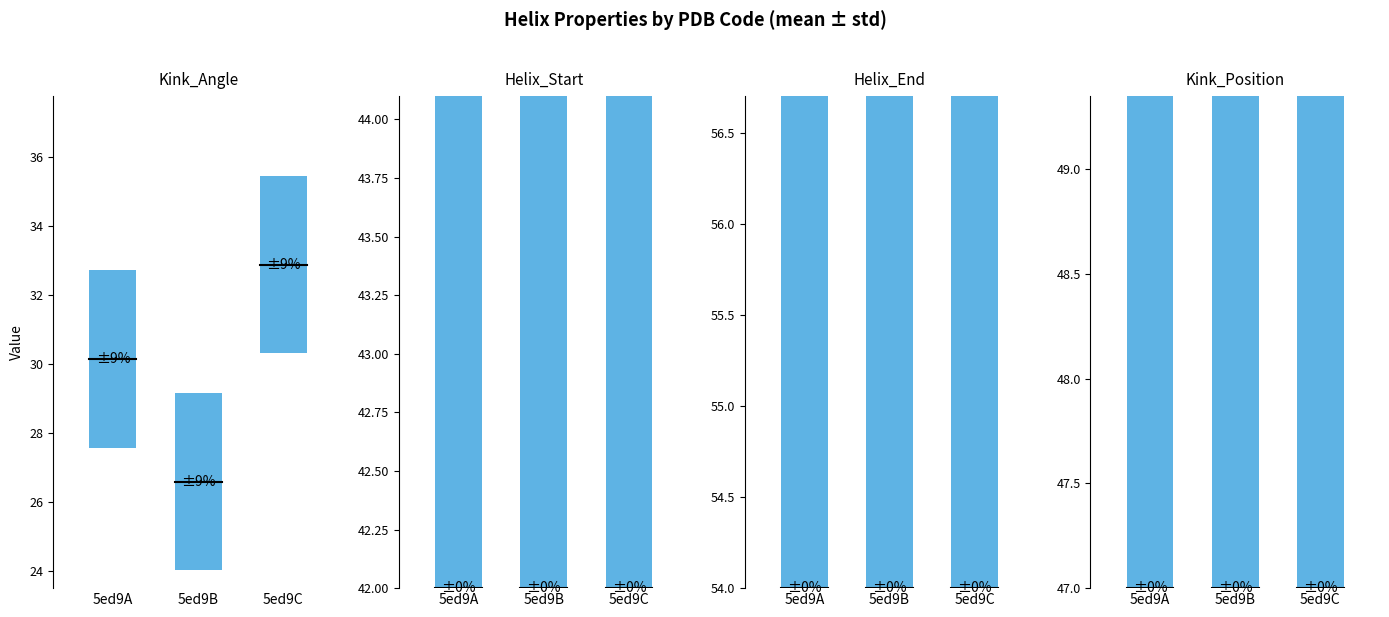

At which label does Helix_End reach its peak?

5ed9A